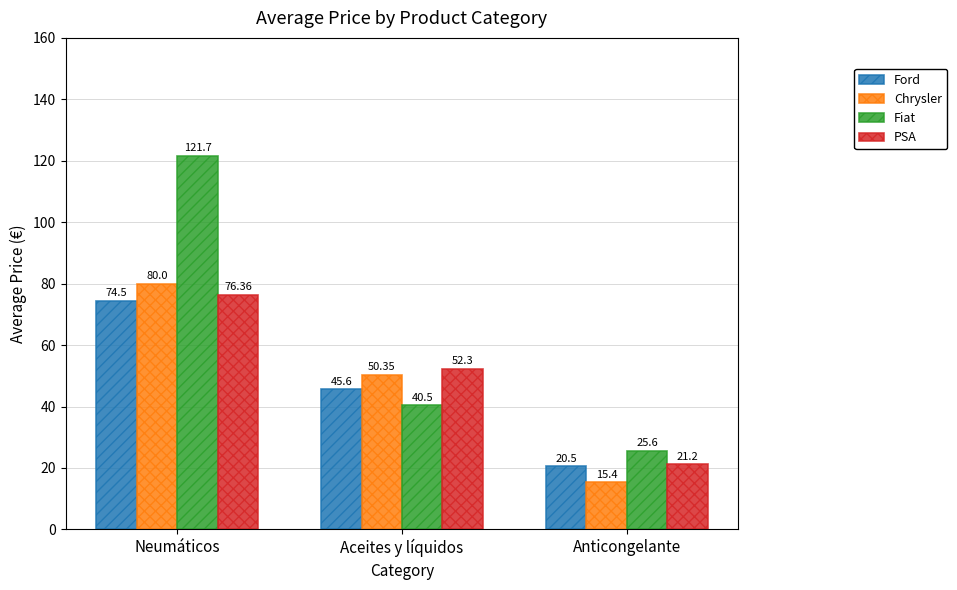

Is it true that Fiat equals 25.6 at Anticongelante?

True